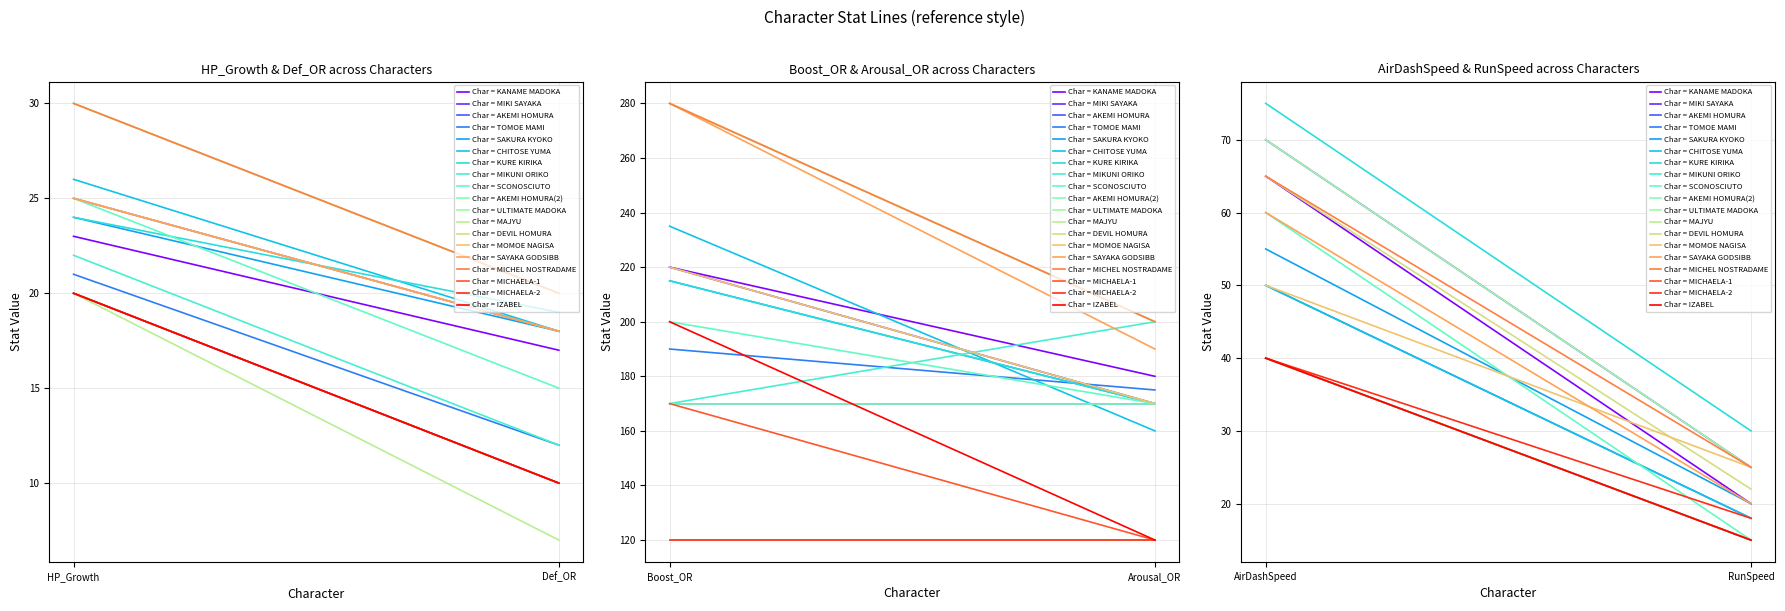

Reading right to left, transcribe all the data shown in this chart.

HP_Growth: IZABEL=20	MICHAELA-2=20	MICHAELA-1=20	MICHEL NOSTRADAME=30	SAYAKA GODSIBB=25	MOMOE NAGISA=25	DEVIL HOMURA=30	MAJYU=20	ULTIMATE MADOKA=30	AKEMI HOMURA(2)=20	SCONOSCIUTO=25	MIKUNI ORIKO=22	KURE KIRIKA=24	CHITOSE YUMA=26	SAKURA KYOKO=24	TOMOE MAMI=21	AKEMI HOMURA=20	MIKI SAYAKA=25	KANAME MADOKA=23
Def_OR: IZABEL=10	MICHAELA-2=10	MICHAELA-1=10	MICHEL NOSTRADAME=20	SAYAKA GODSIBB=18	MOMOE NAGISA=18	DEVIL HOMURA=20	MAJYU=7	ULTIMATE MADOKA=20	AKEMI HOMURA(2)=10	SCONOSCIUTO=15	MIKUNI ORIKO=12	KURE KIRIKA=19	CHITOSE YUMA=18	SAKURA KYOKO=18	TOMOE MAMI=12	AKEMI HOMURA=10	MIKI SAYAKA=18	KANAME MADOKA=17
Boost_OR: IZABEL=200	MICHAELA-2=120	MICHAELA-1=170	MICHEL NOSTRADAME=280	SAYAKA GODSIBB=280	MOMOE NAGISA=220	DEVIL HOMURA=280	MAJYU=120	ULTIMATE MADOKA=280	AKEMI HOMURA(2)=170	SCONOSCIUTO=200	MIKUNI ORIKO=170	KURE KIRIKA=215	CHITOSE YUMA=235	SAKURA KYOKO=215	TOMOE MAMI=190	AKEMI HOMURA=170	MIKI SAYAKA=220	KANAME MADOKA=220
Arousal_OR: IZABEL=120	MICHAELA-2=120	MICHAELA-1=120	MICHEL NOSTRADAME=200	SAYAKA GODSIBB=190	MOMOE NAGISA=170	DEVIL HOMURA=200	MAJYU=120	ULTIMATE MADOKA=200	AKEMI HOMURA(2)=170	SCONOSCIUTO=170	MIKUNI ORIKO=200	KURE KIRIKA=170	CHITOSE YUMA=160	SAKURA KYOKO=170	TOMOE MAMI=175	AKEMI HOMURA=170	MIKI SAYAKA=170	KANAME MADOKA=180
AirDashSpeed: IZABEL=40	MICHAELA-2=40	MICHAELA-1=40	MICHEL NOSTRADAME=65	SAYAKA GODSIBB=60	MOMOE NAGISA=50	DEVIL HOMURA=65	MAJYU=40	ULTIMATE MADOKA=70	AKEMI HOMURA(2)=40	SCONOSCIUTO=60	MIKUNI ORIKO=40	KURE KIRIKA=75	CHITOSE YUMA=50	SAKURA KYOKO=55	TOMOE MAMI=50	AKEMI HOMURA=40	MIKI SAYAKA=70	KANAME MADOKA=65
RunSpeed: IZABEL=15	MICHAELA-2=18	MICHAELA-1=15	MICHEL NOSTRADAME=25	SAYAKA GODSIBB=20	MOMOE NAGISA=25	DEVIL HOMURA=22	MAJYU=15	ULTIMATE MADOKA=25	AKEMI HOMURA(2)=15	SCONOSCIUTO=15	MIKUNI ORIKO=15	KURE KIRIKA=30	CHITOSE YUMA=18	SAKURA KYOKO=20	TOMOE MAMI=18	AKEMI HOMURA=15	MIKI SAYAKA=25	KANAME MADOKA=20